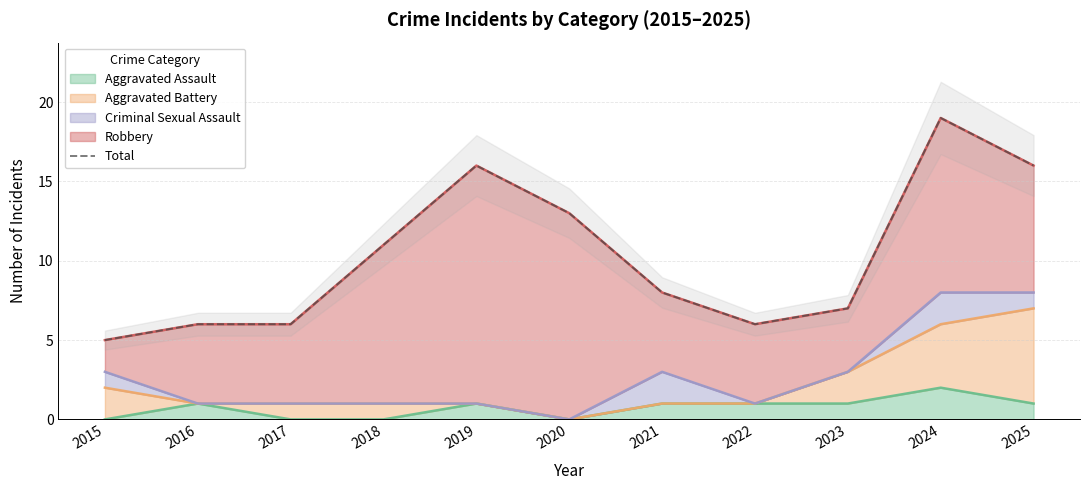

True or false: the data has more than 1 interior local peaks.

True